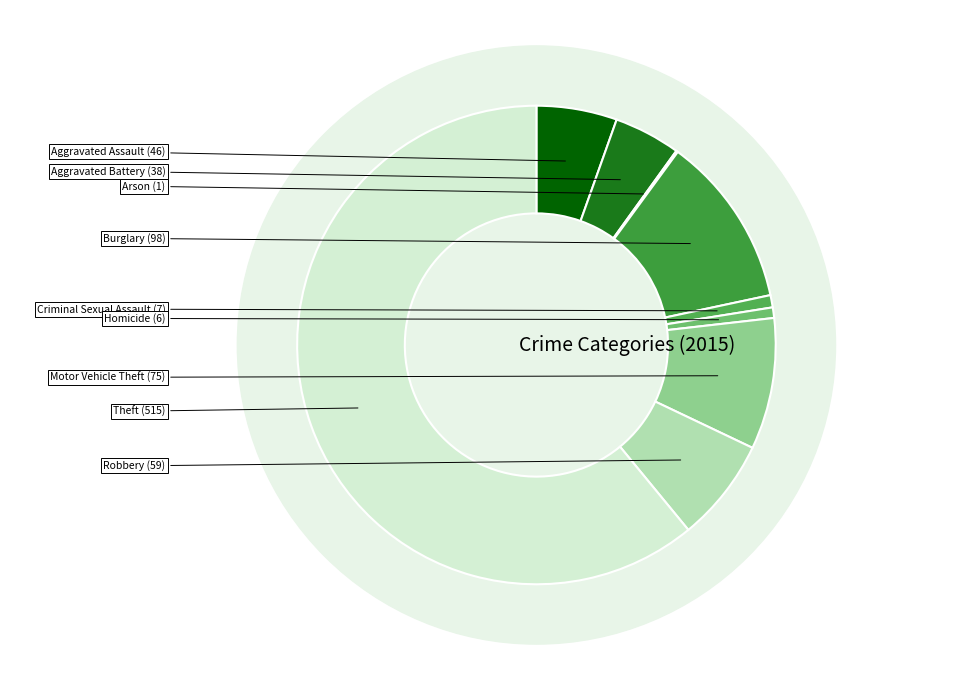

Which slice is the smallest?

Arson